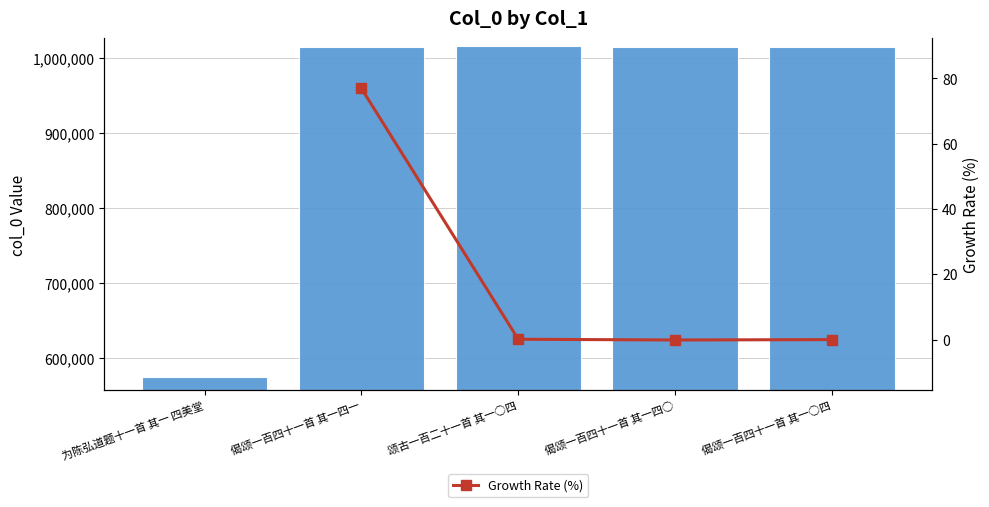

What is the change in value from 偈颂一百四十一首 其一四一 to 偈颂一百四十一首 其一四○?

-57